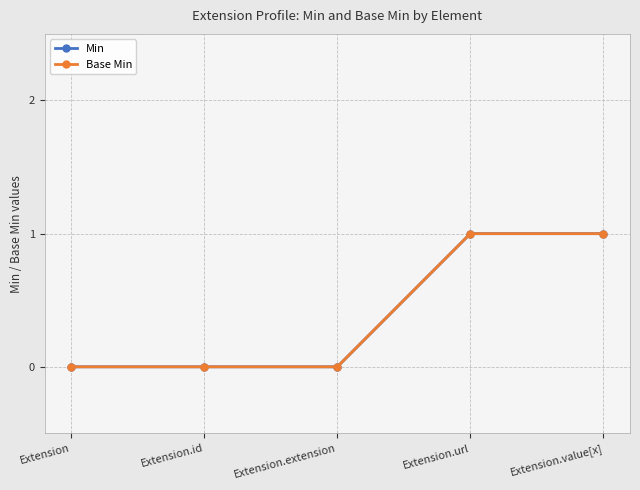

Is this an area chart (filled region under the line)?

No